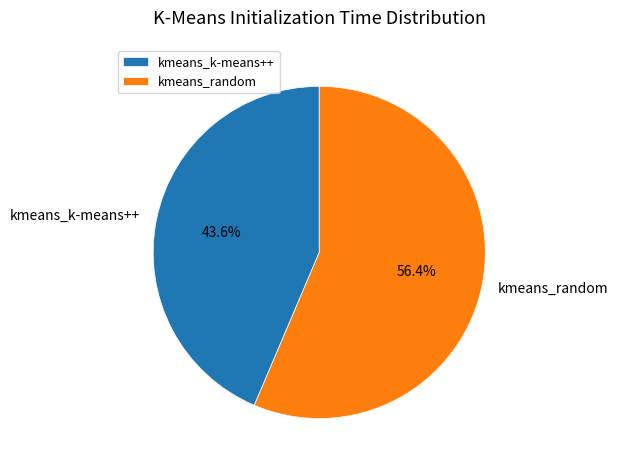

Approximately how many times larger is the value at kmeans_random compared to kmeans_k-means++?

1.3